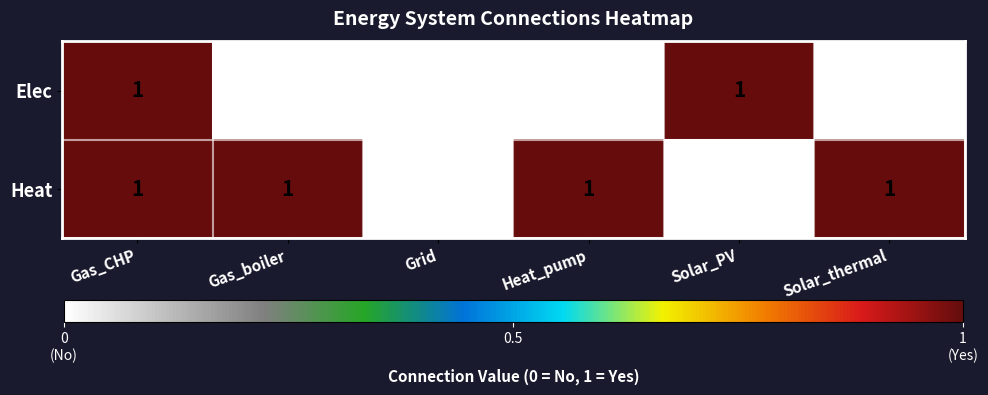

Rank the series by their average value, from highest to lowest.

Heat, Elec